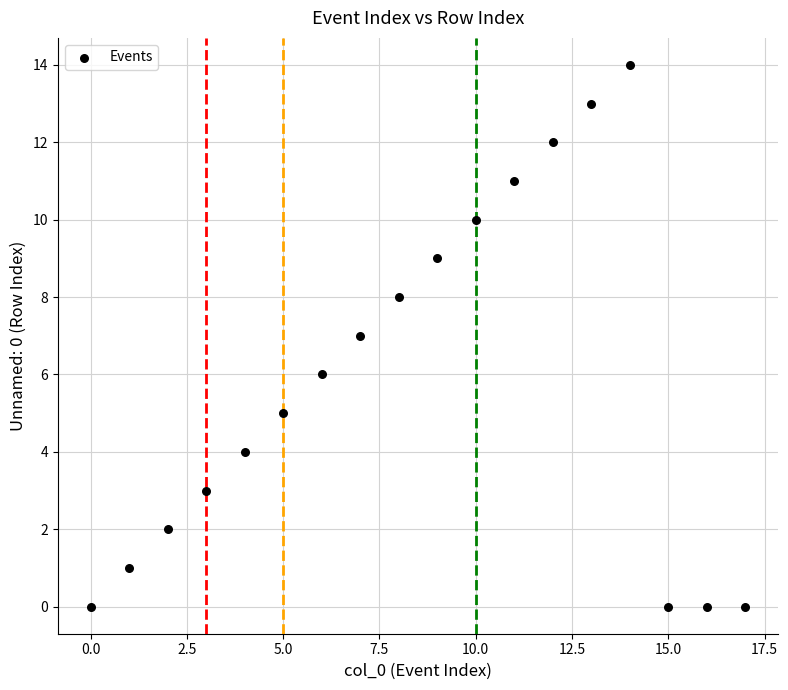

What is the range of Y values (max minus min)?

14